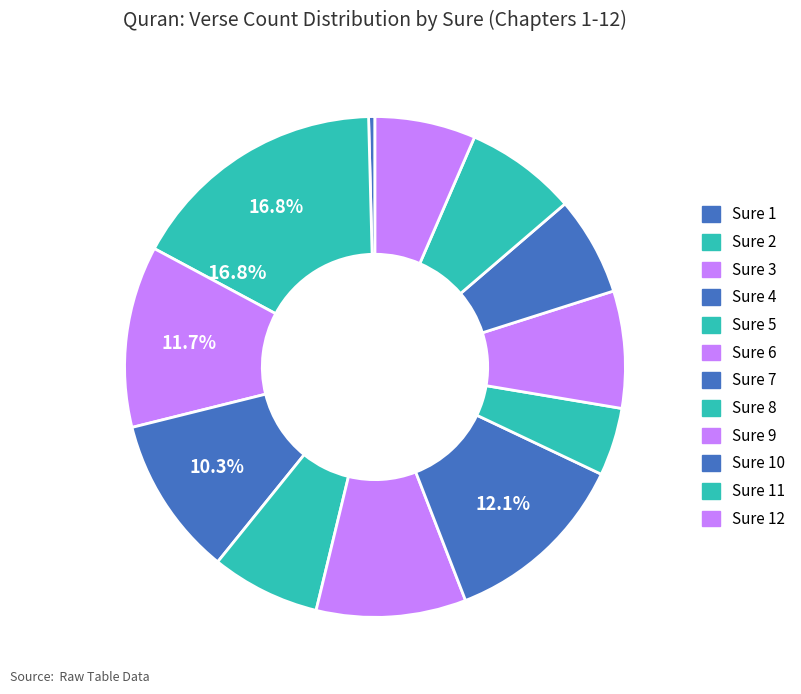

Does 3 represent more than half of the total?

No